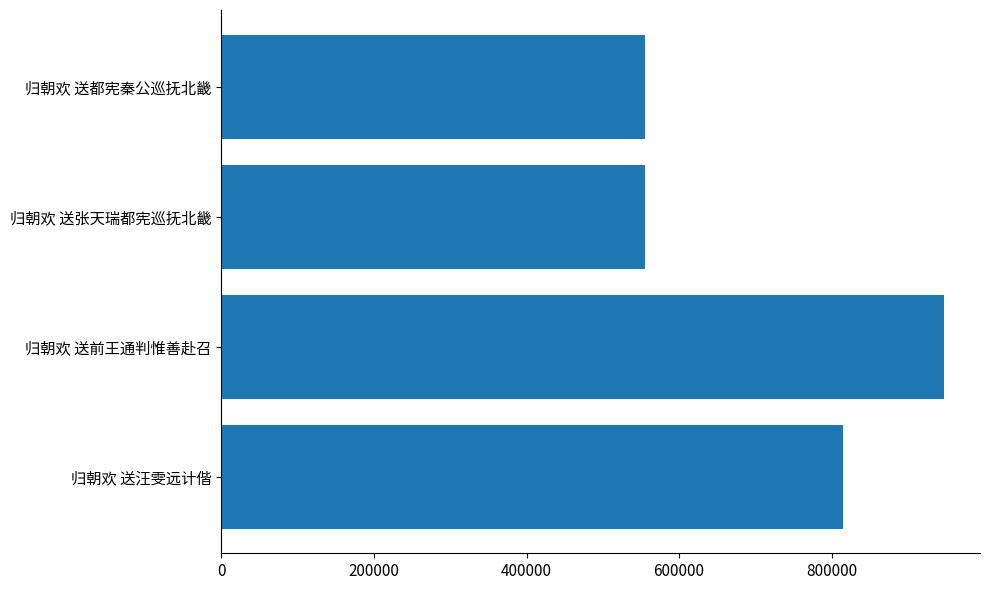

Between 归朝欢 送汪雯远计偕 and 归朝欢 送张天瑞都宪巡抚北畿, which is larger?

归朝欢 送汪雯远计偕